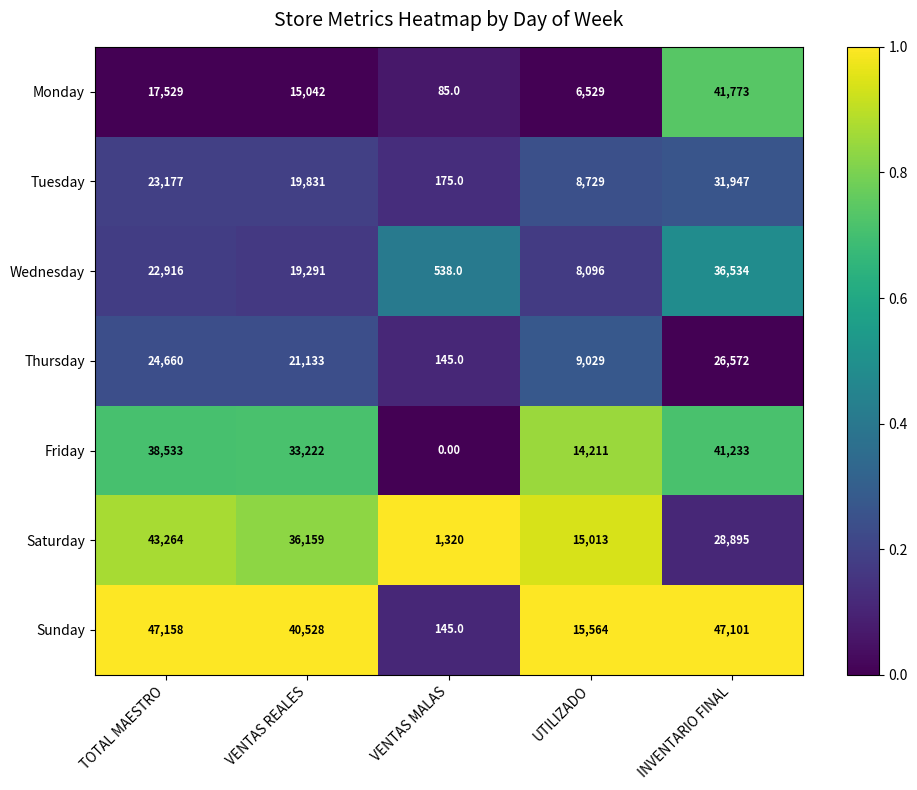

How many values in the Tuesday series are below 19831?

2